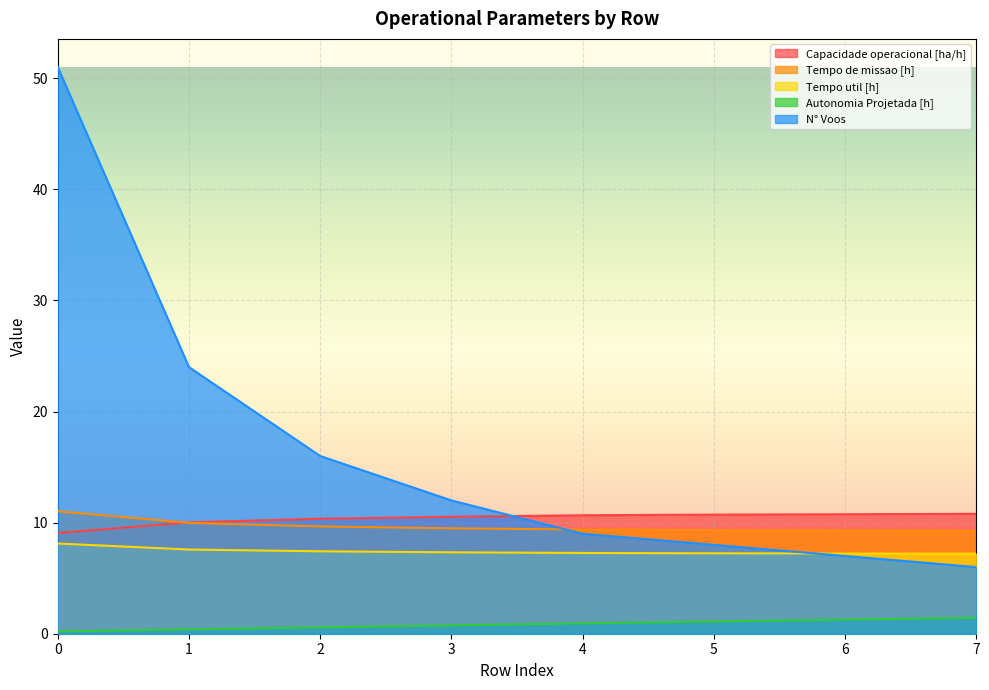

How many lines are shown in the chart?

5